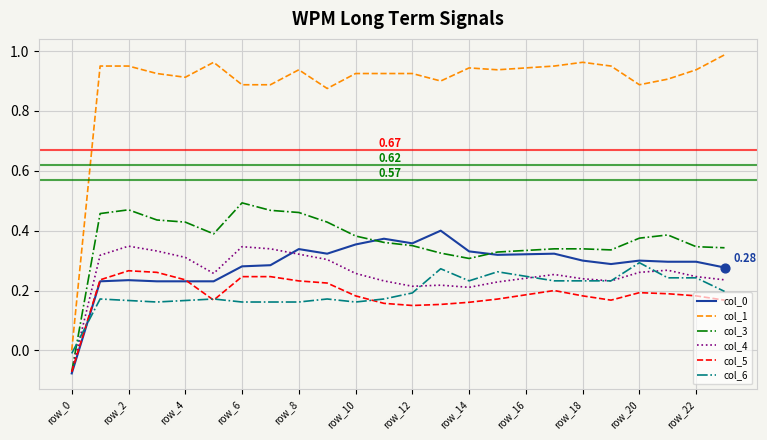

True or false: col_5 and col_1 cross at least once.

False